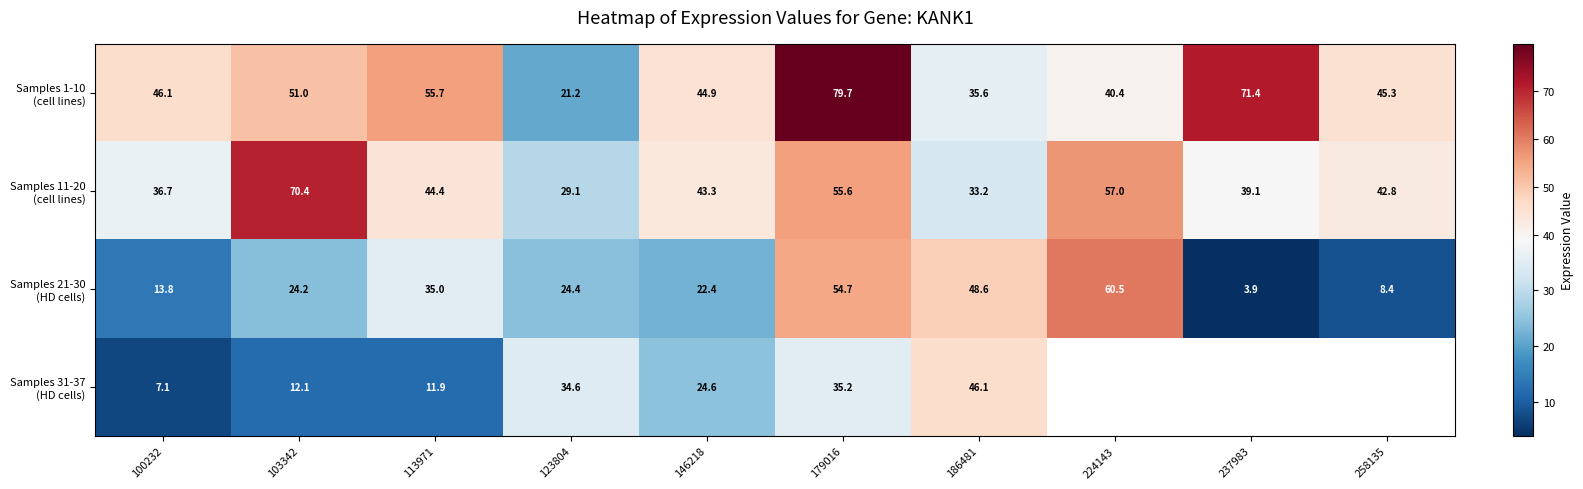

At which label does Samples 1-10 (cell lines) reach its minimum?

123804